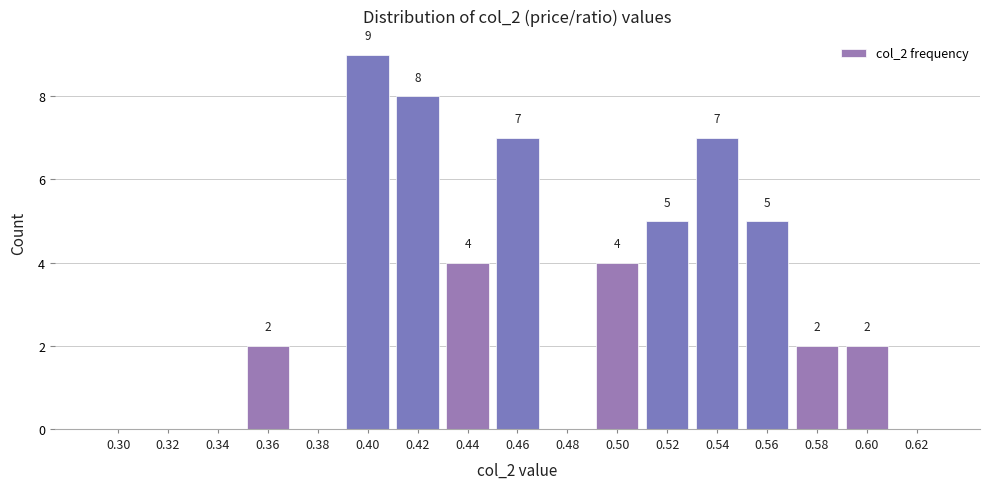

Reading left to right, what are all the values shown in this chart?

0.30=0	0.32=0	0.34=0	0.36=2	0.38=0	0.40=9	0.42=8	0.44=4	0.46=7	0.48=0	0.50=4	0.52=5	0.54=7	0.56=5	0.58=2	0.60=2	0.62=0